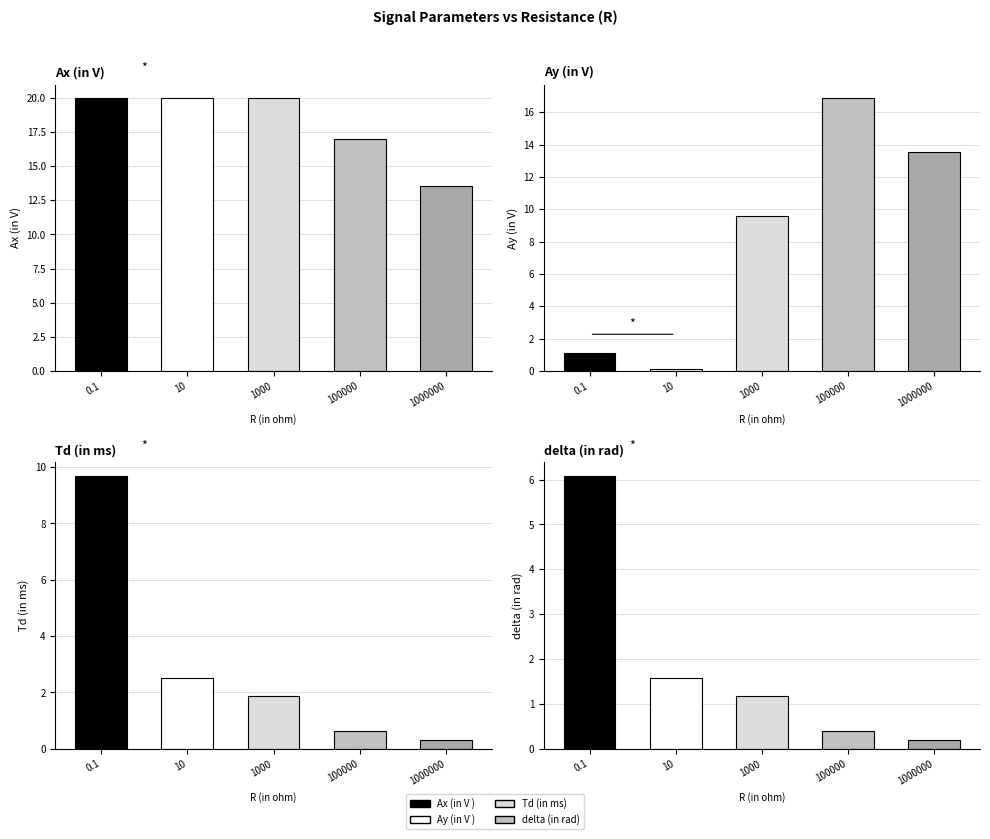

What is the label of the 5th bar from the right?

0.1